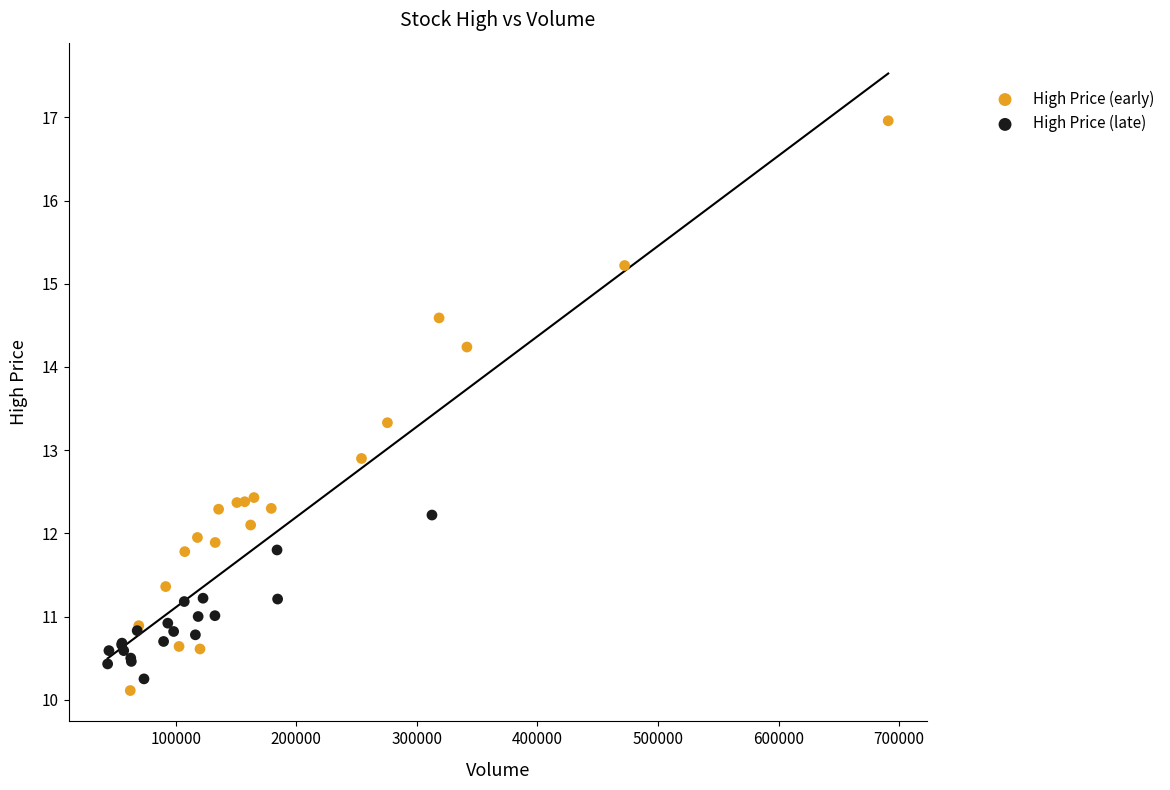

Which series contains the highest Y value?

High Price (early)